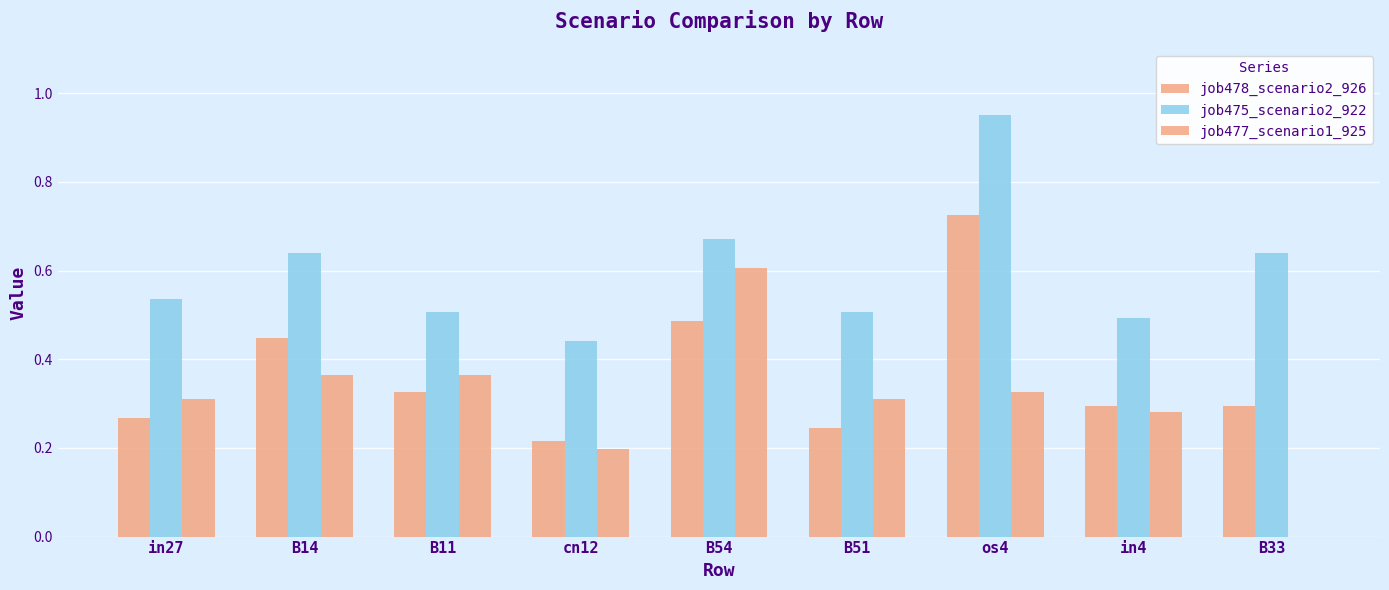

What position from the left is B11?

3